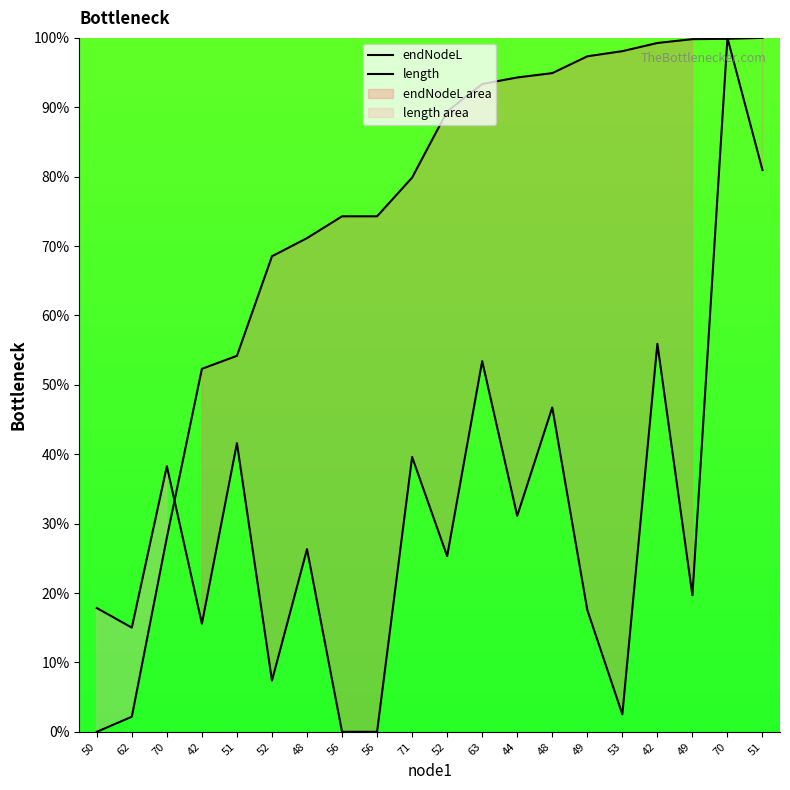

Where do length and endNodeL first cross each other?

70 and 42